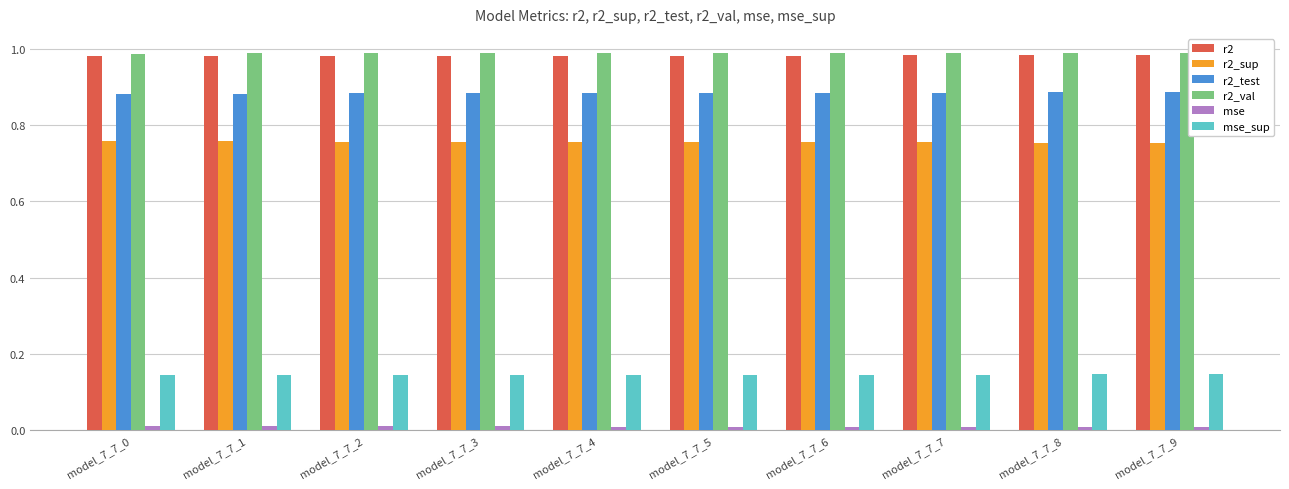

Is the value of r2_sup at model_7_7_4 greater than the value of r2 at model_7_7_1?

No